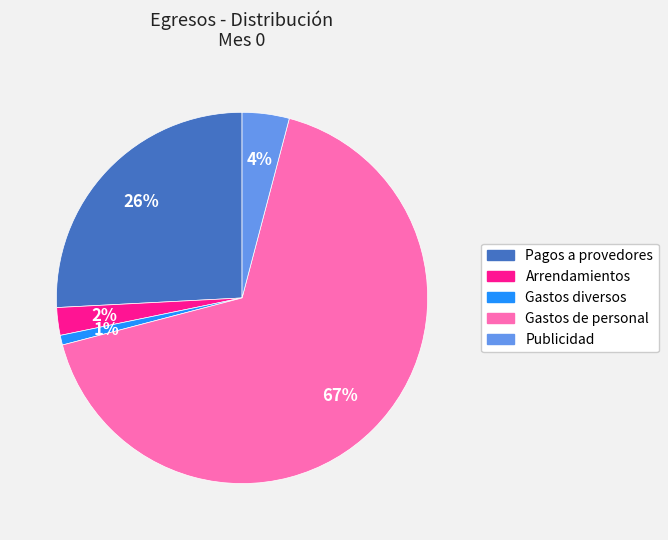

What portion of the pie excludes Gastos de personal?

33.2%